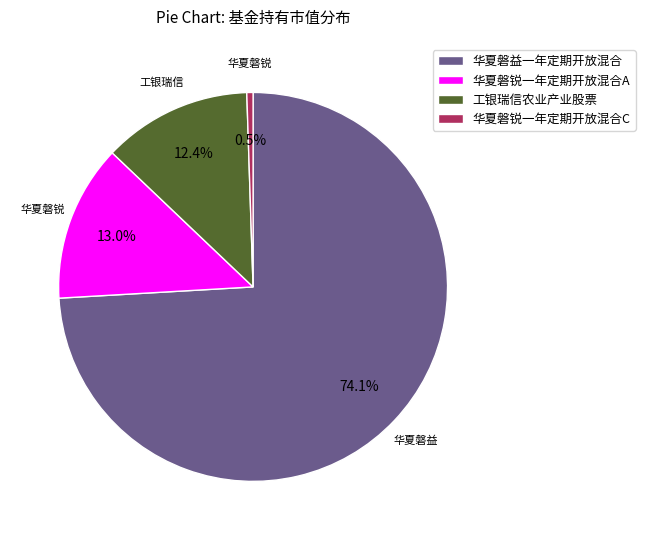

Between 华夏磐益一年定期开放混合 and 华夏磐锐一年定期开放混合A, which is larger?

华夏磐益一年定期开放混合